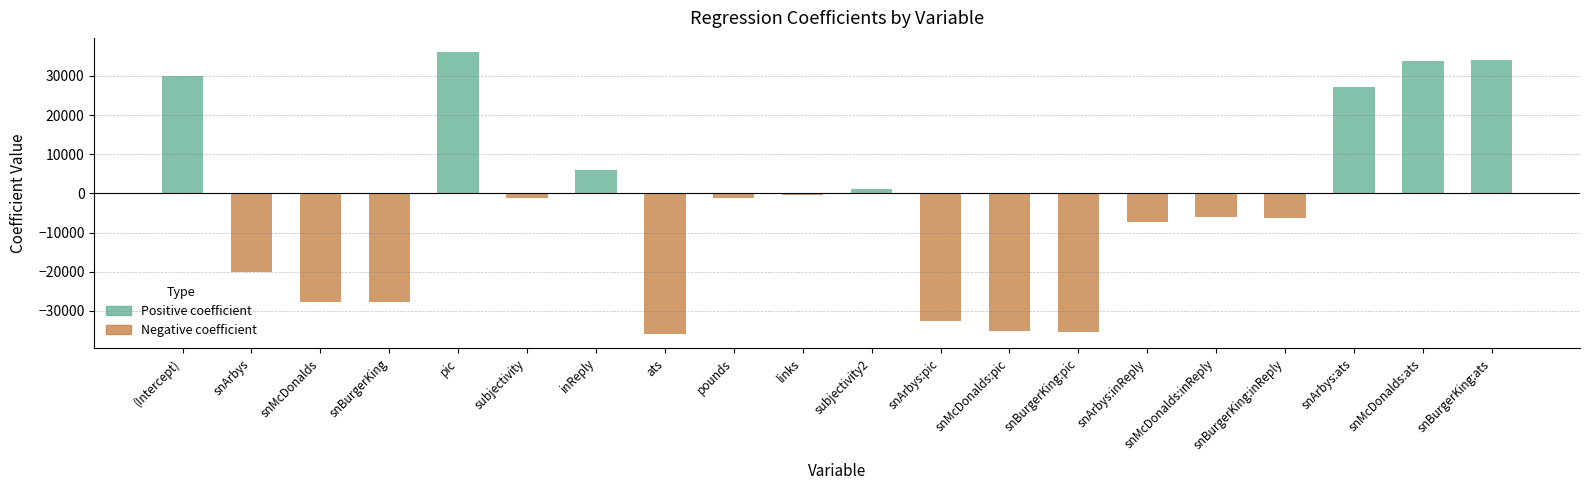

What is the difference between the maximum and minimum values?

72042.7